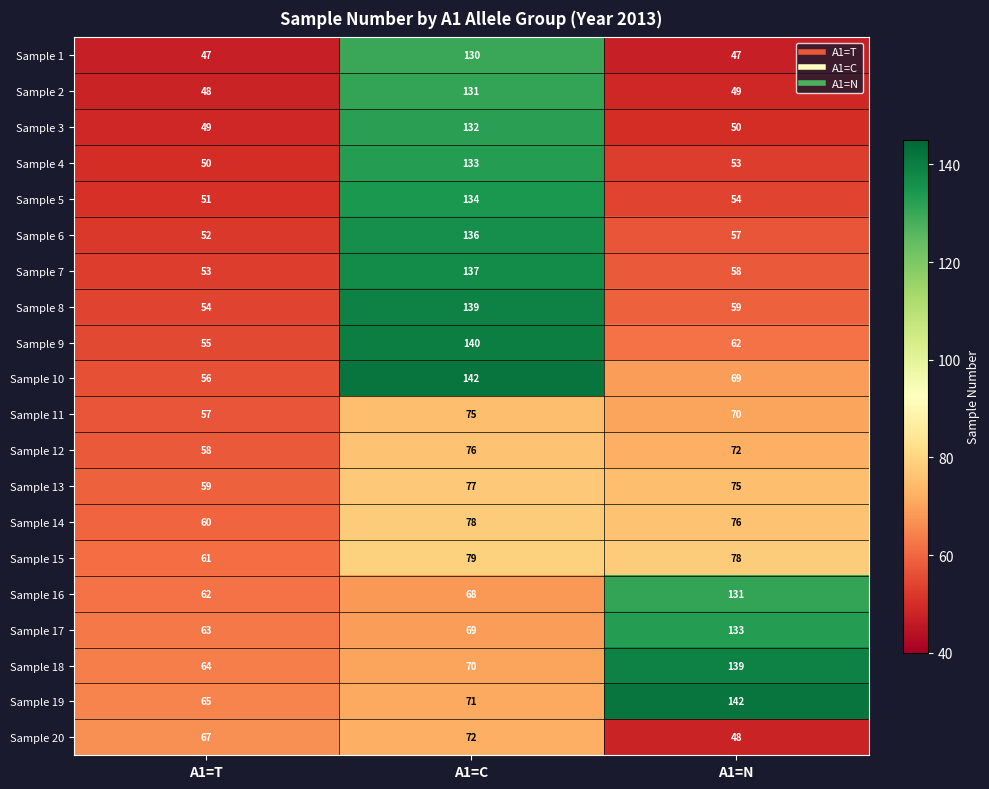

What is the average value of the Sample 8 series?

84